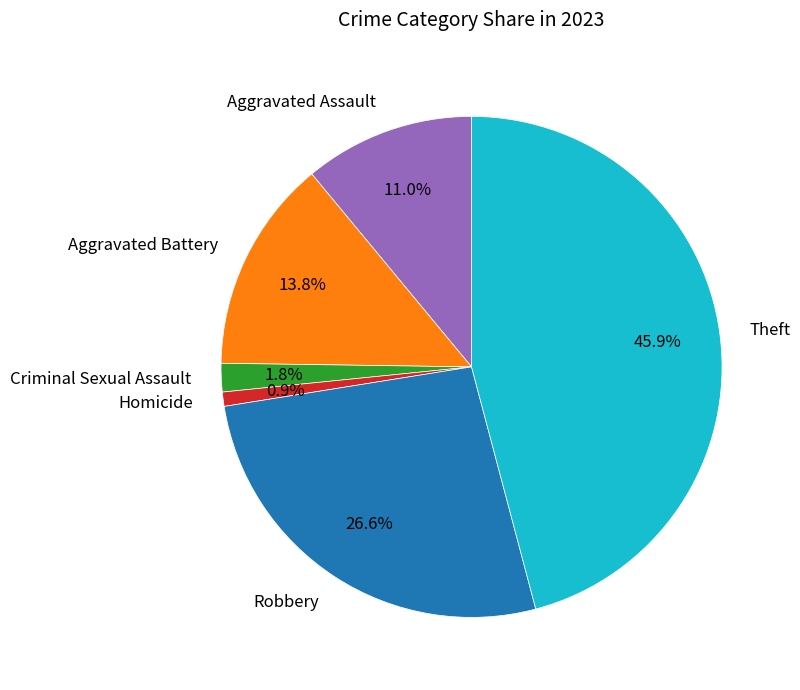

To the nearest percent, what portion does Theft represent?

46%